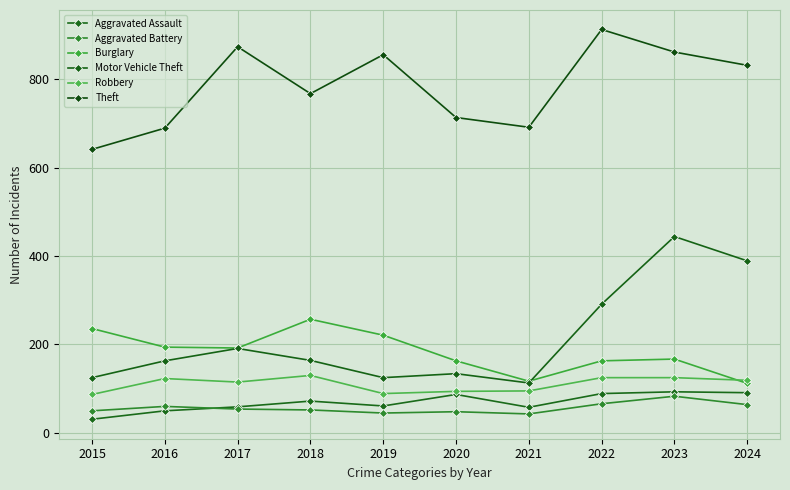

What is the total value across all series at 2022?

1646